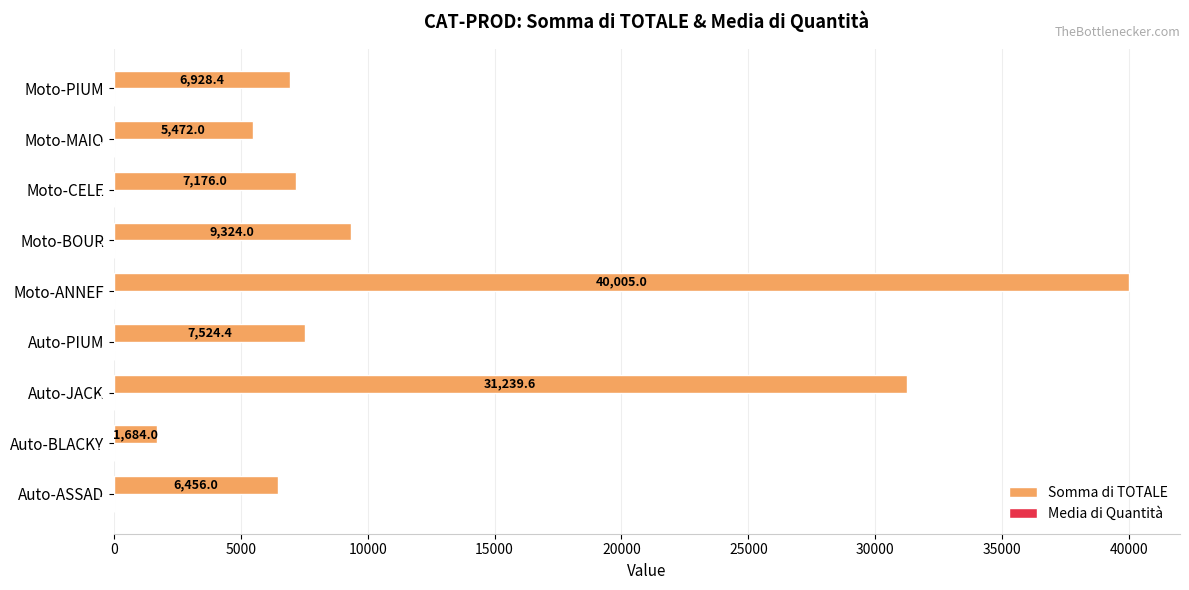

Which category has the highest value in the Somma di TOTALE series?

Moto-ANNEF